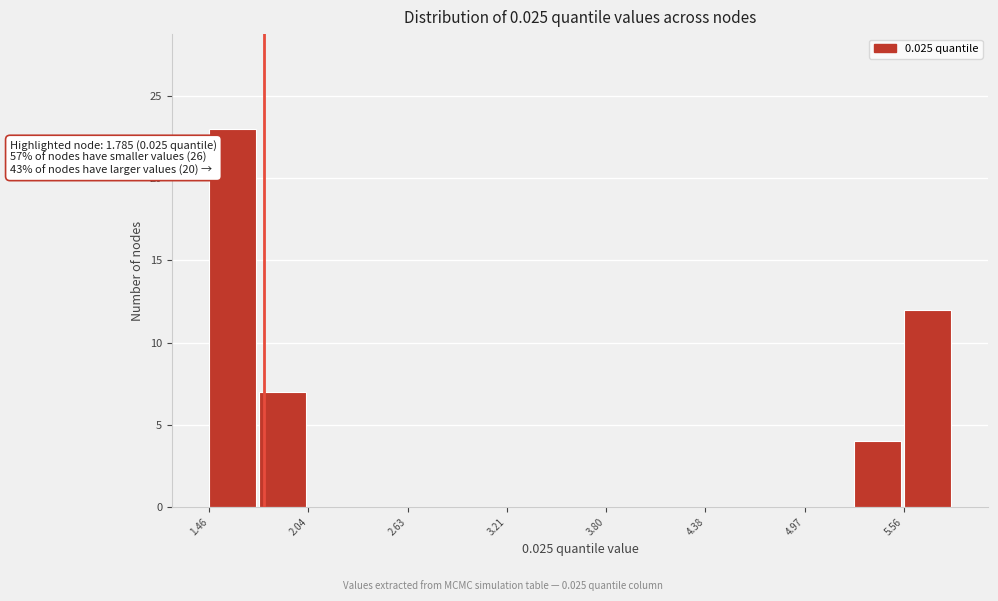

Read against the x-axis, roughly where is the centre of the tallest bar?

1.6